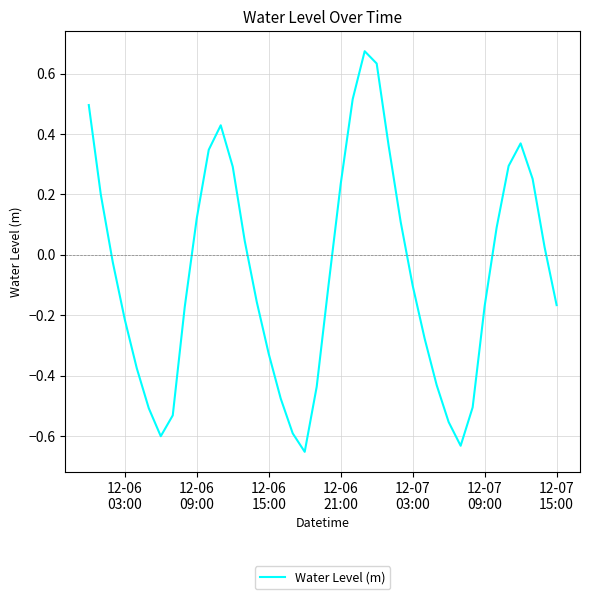

What is the difference between the maximum and minimum values?

1.3